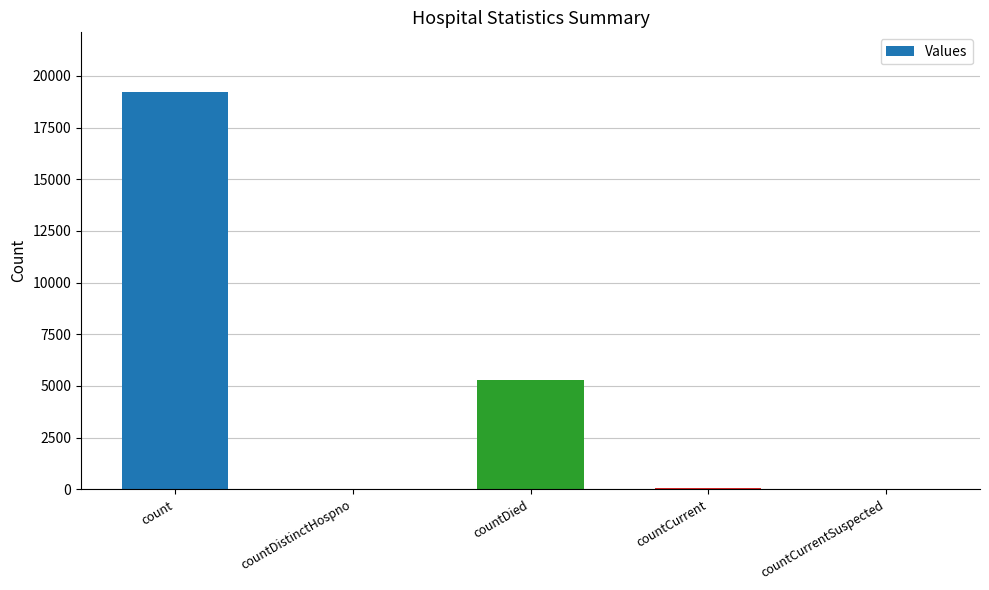

The value at count is 19228. True or false?

True